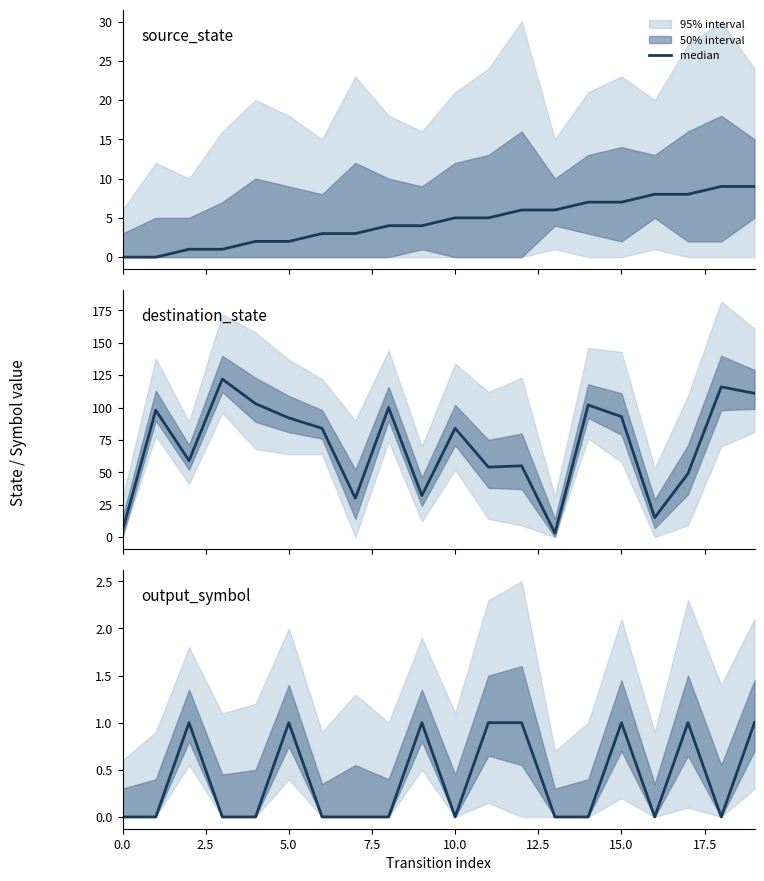

Reading right to left, extract all data points from this chart.

1	0	1	0	1	0	0	1	1	0	1	0	0	0	1	0	0	1	0	0